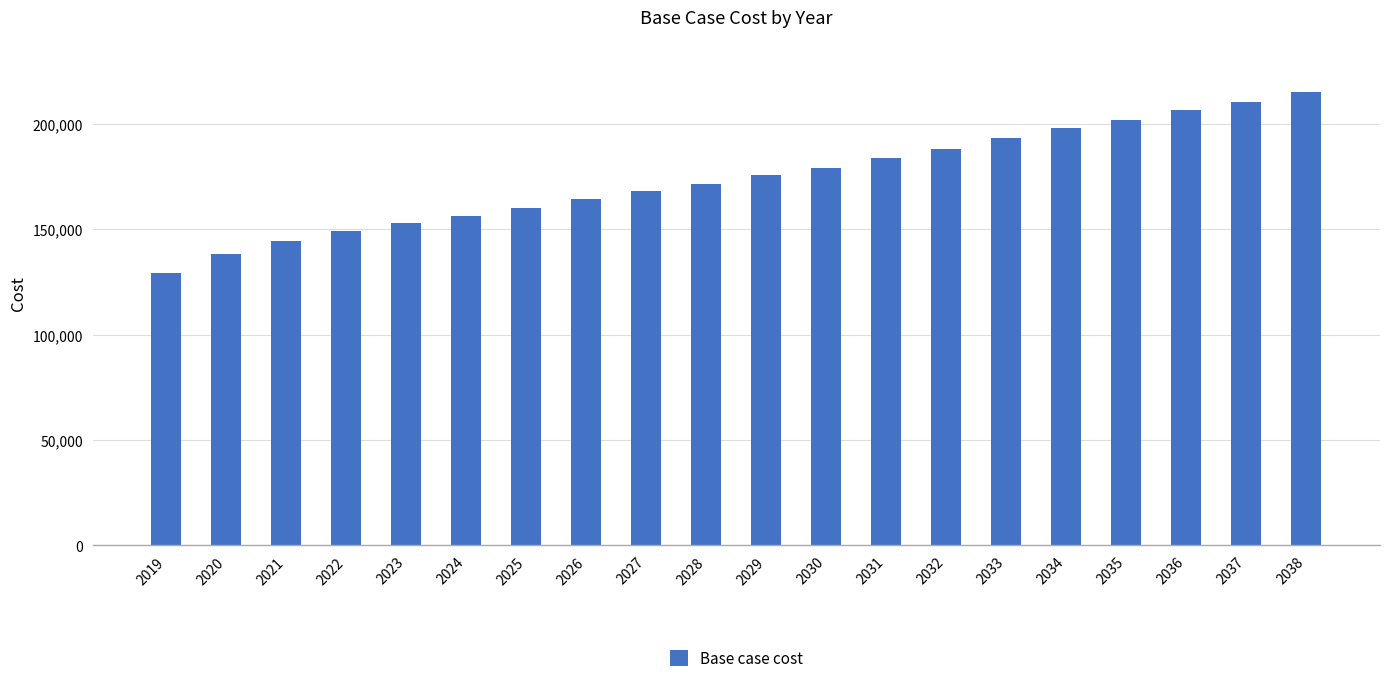

What is the value of the 15th bar from the left?

193134.3